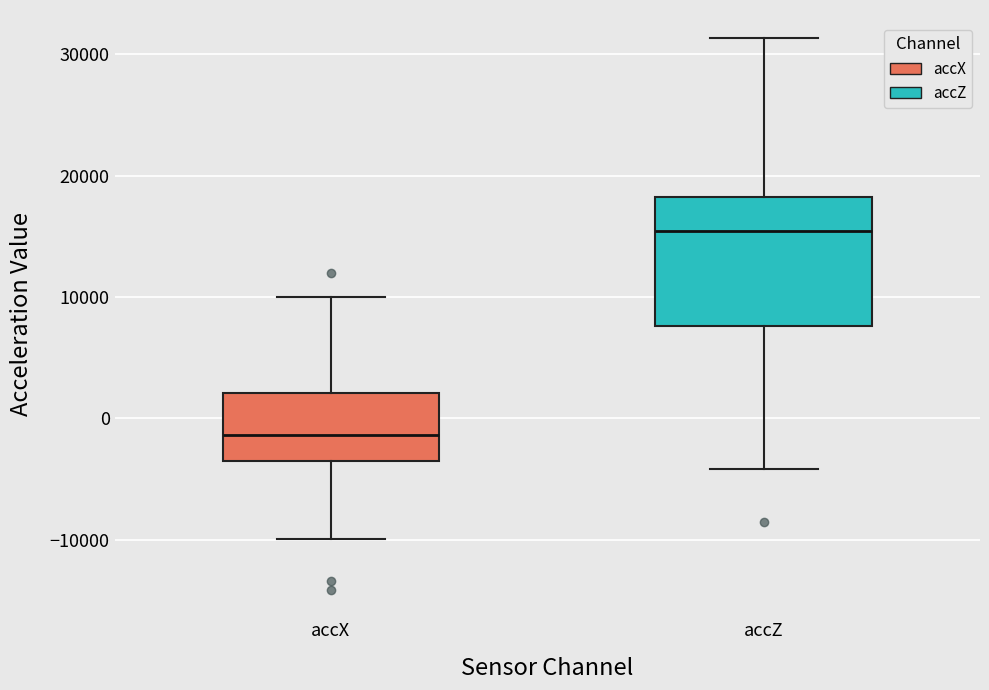

Where does the lower whisker of the box for accX end on the y-axis? The values are not printed on the chart, so give them approximately, as read against the axis.

-10000